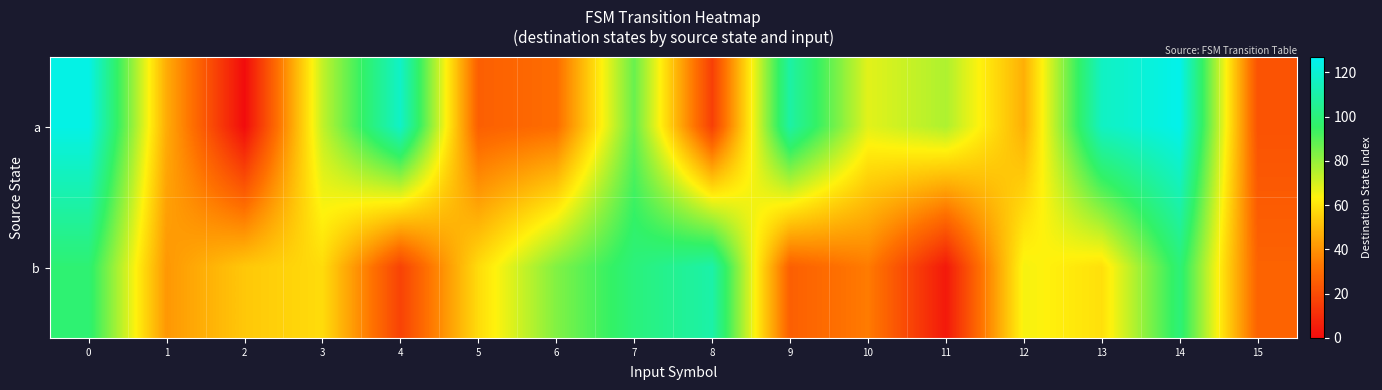

Which series has the largest total across all categories?

a